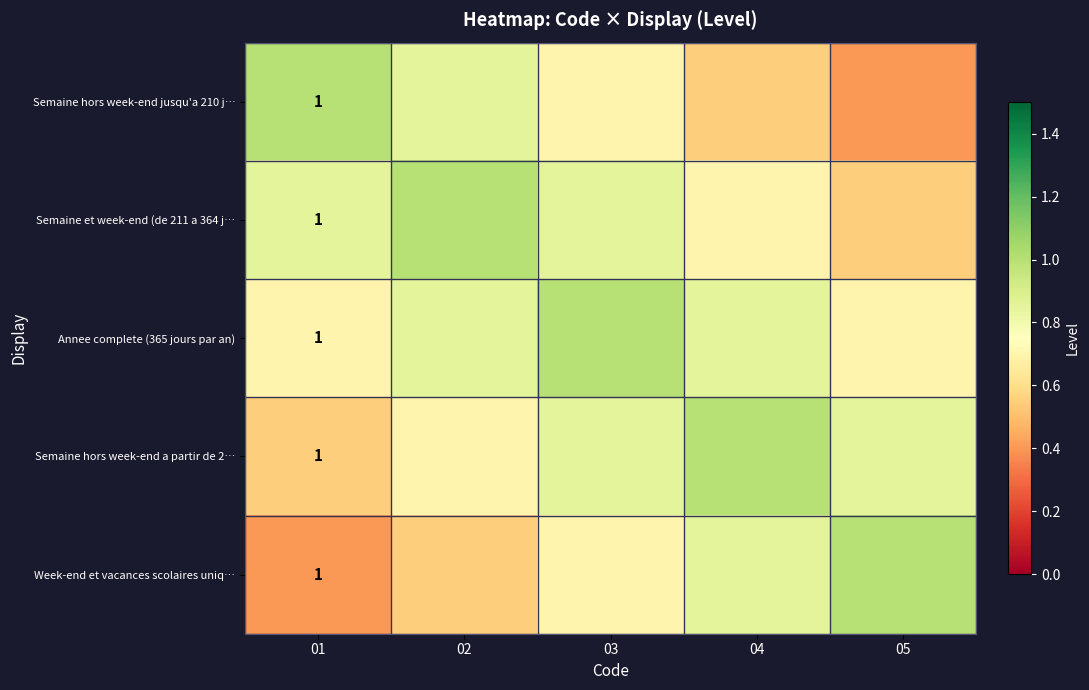

Is it true that Semaine hors week-end a partir de 2… equals 0.5 at 04?

False